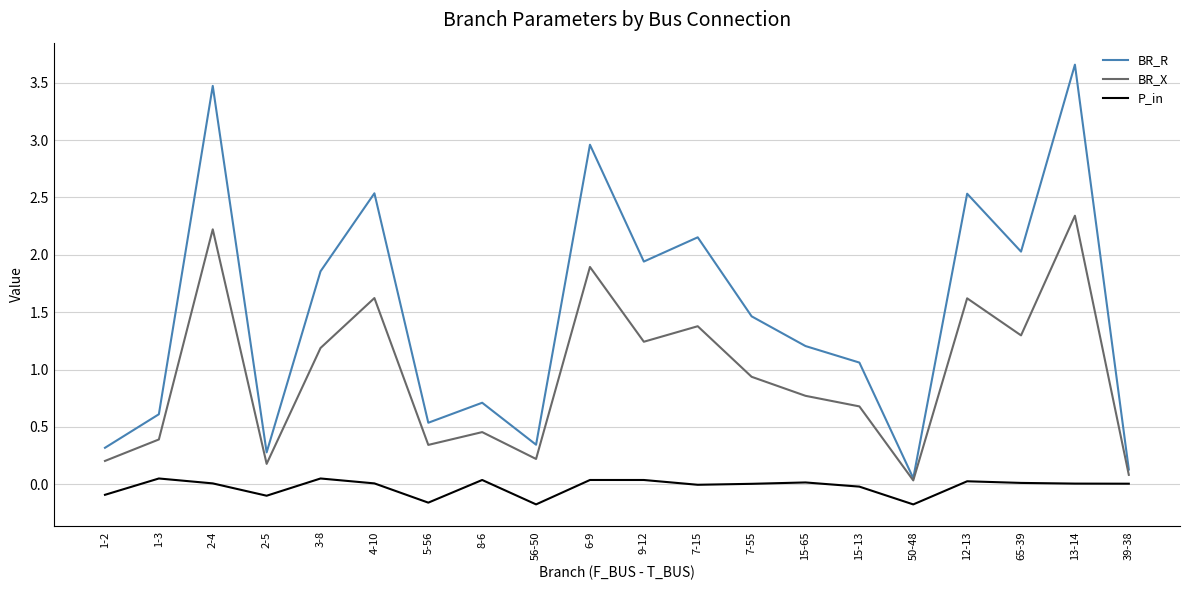

At how many categories does at least one series exceed 0?

20